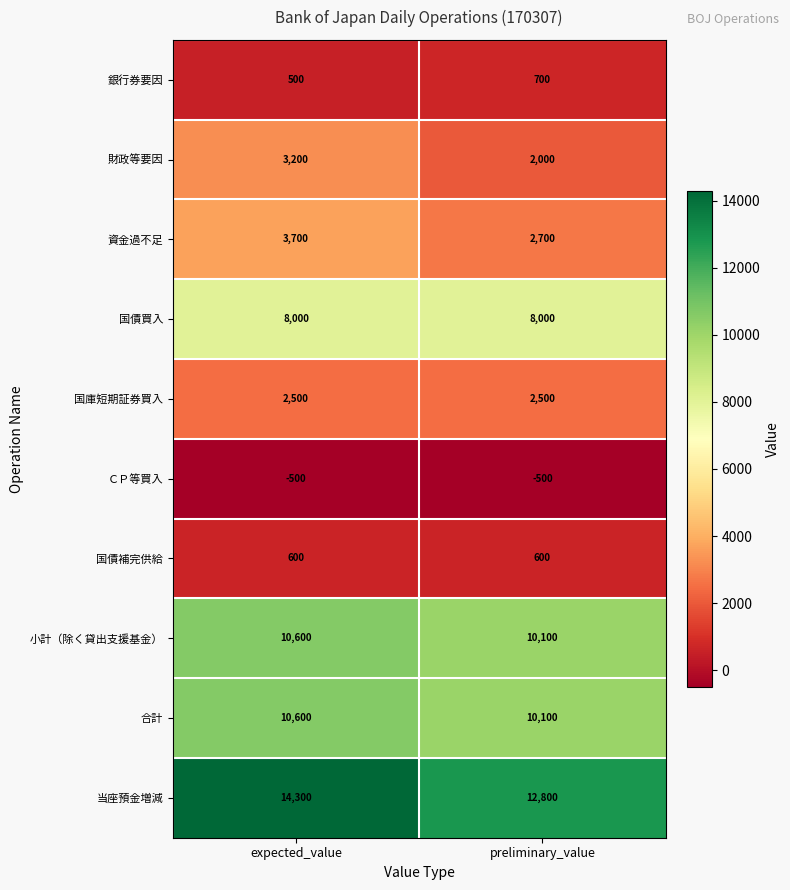

Between expected_value and preliminary_value, which series saw the biggest shift?

当座預金増減